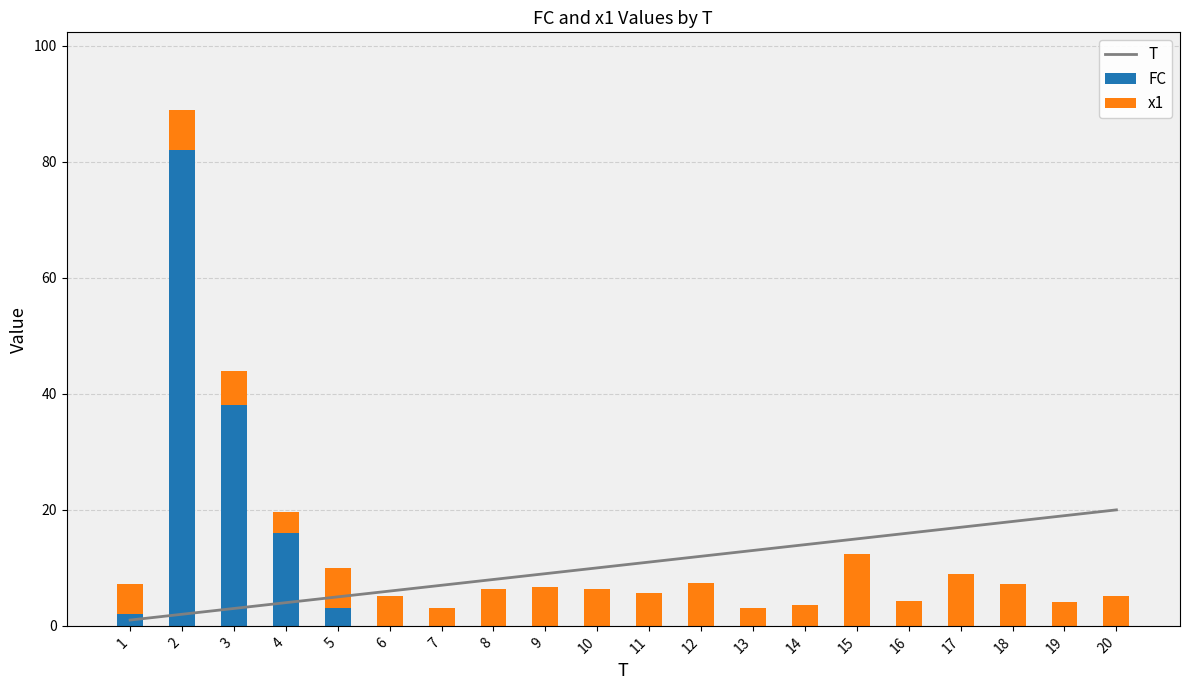

What is the value of the T bar at the 16th from the left?

16.0